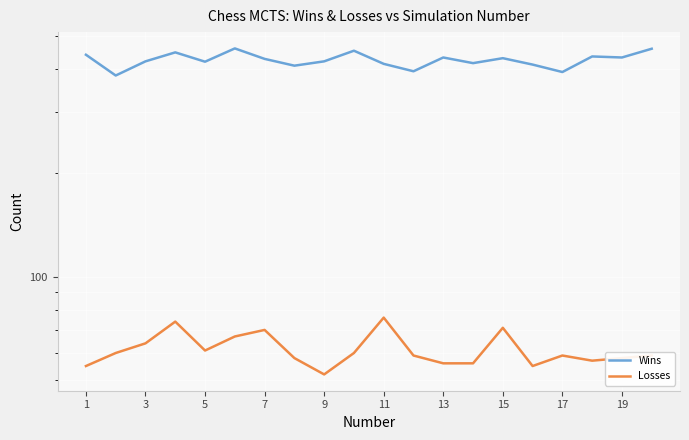

What is the value of the Losses point at the 3rd from the left?

64